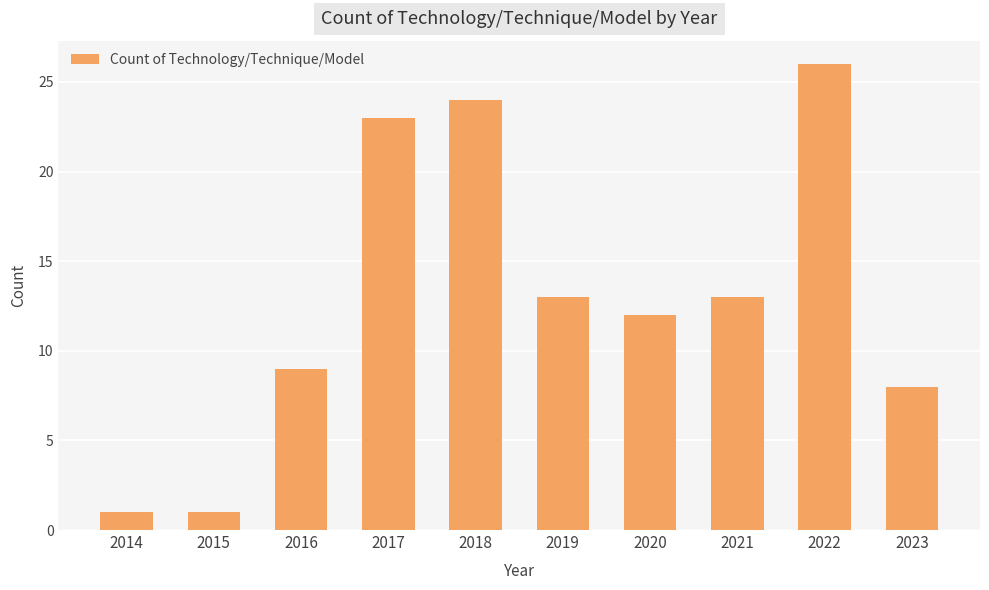

What is the difference between the maximum and minimum values?

25